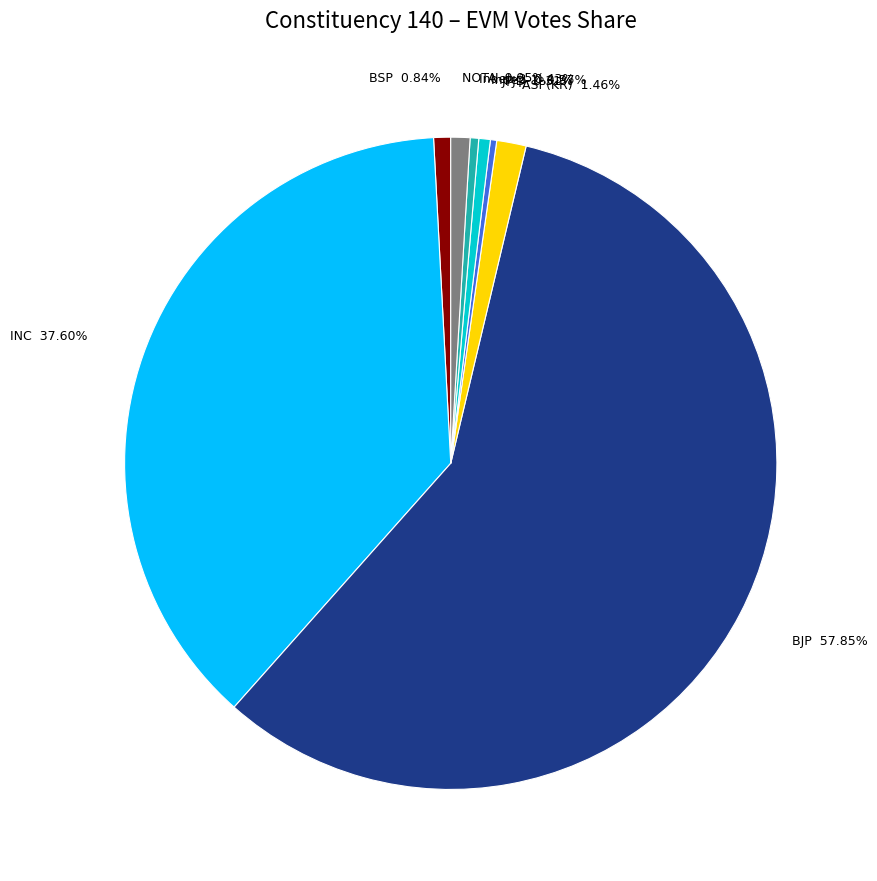

Combined, do JPJD and Indep-2 account for over 50%?

No